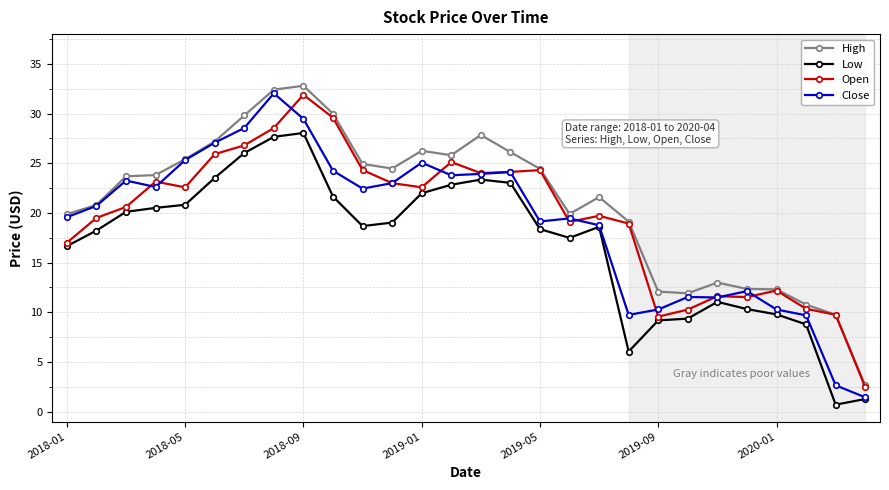

True or false: High and Low cross at least once.

False